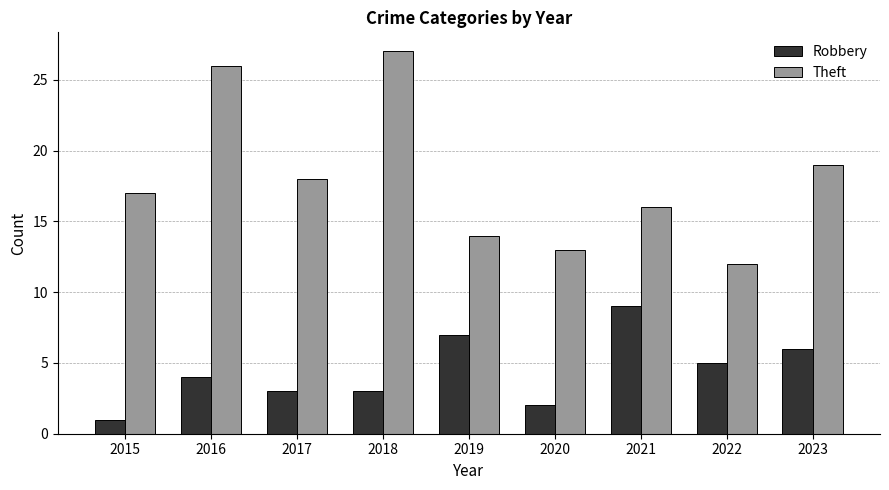

Is it true that Robbery equals 4 at 2016?

True